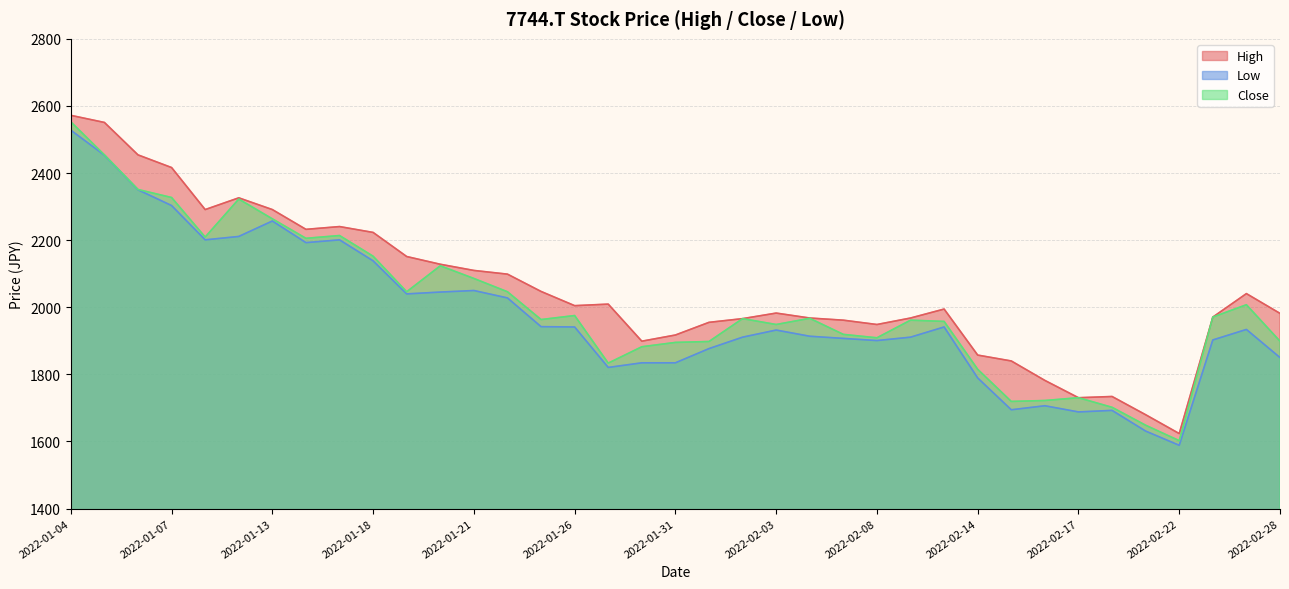

What is the minimum value shown in the chart?

1588.5